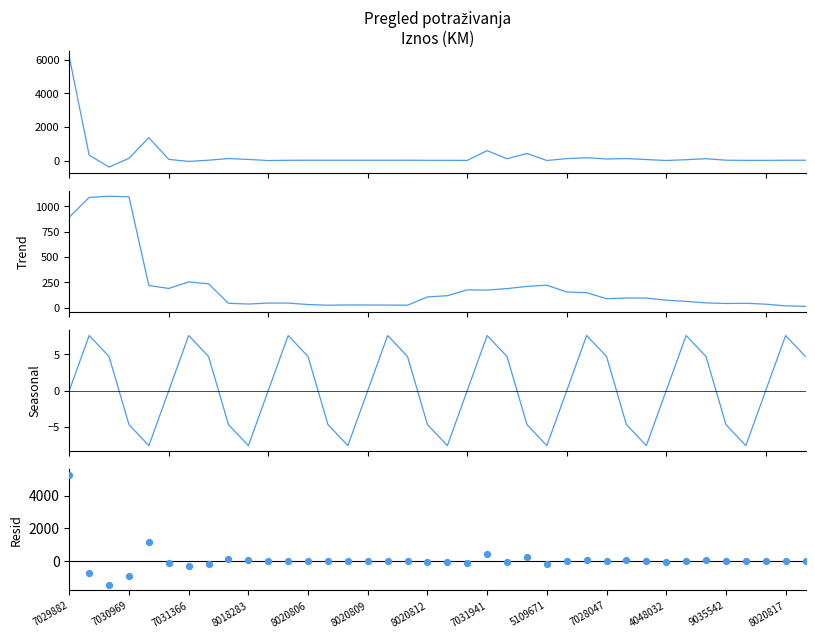

At how many categories does at least one series exceed 4549?

1